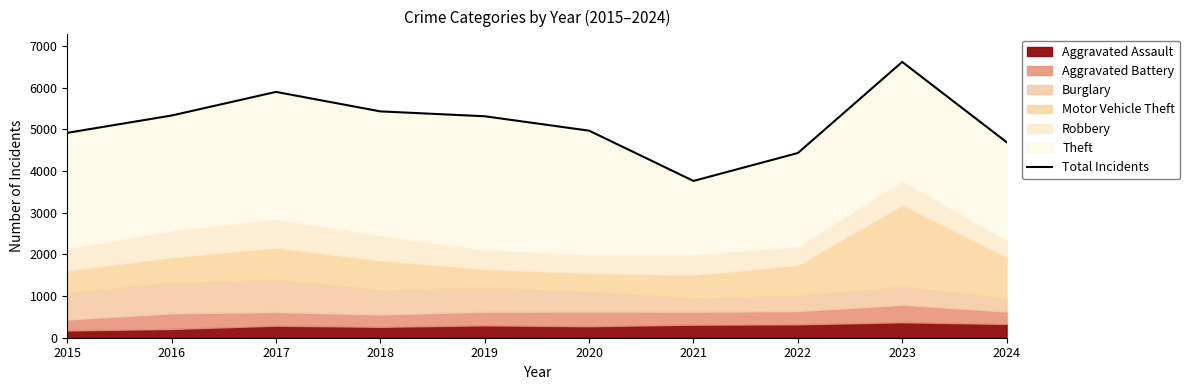

List the labels in order of value, largest first.

2023, 2017, 2018, 2016, 2019, 2020, 2015, 2024, 2022, 2021